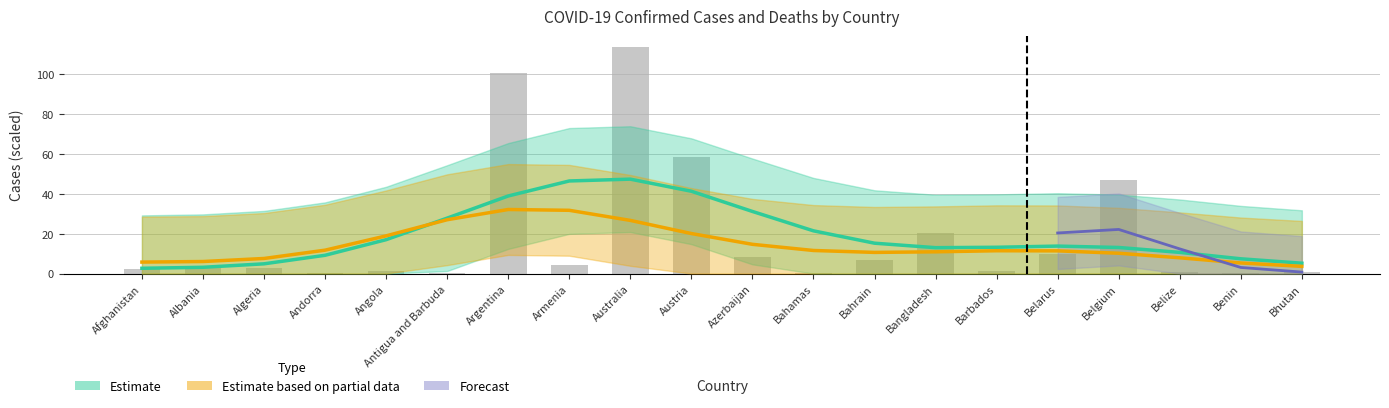

What is the greatest value displayed?

113.3